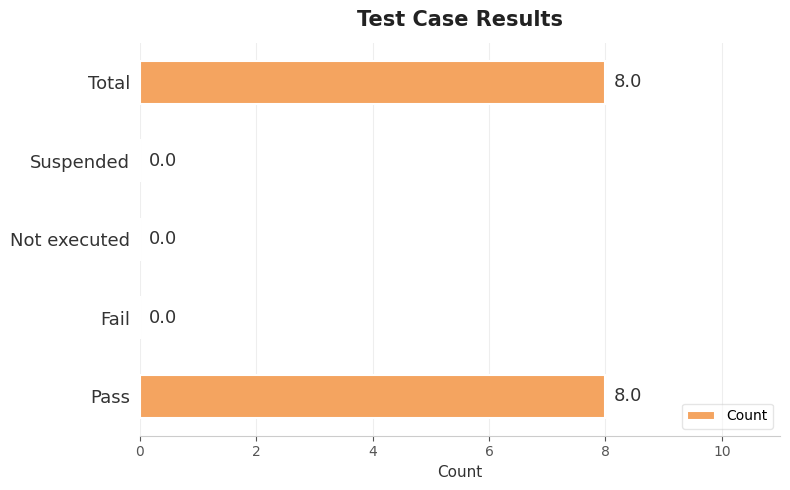

What is the change in value from Not executed to Total?

+8